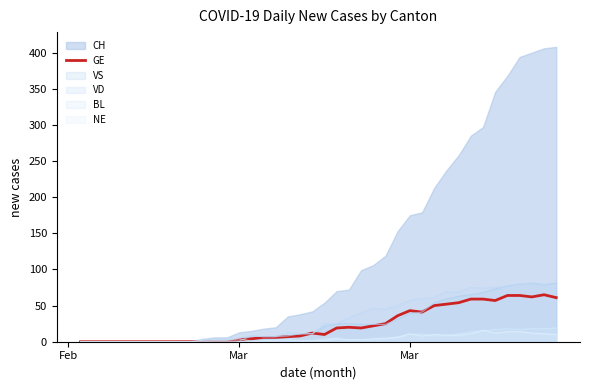

Reading left to right, list all the values displayed in this chart.

0	0	0	0	0	0	0	0	0	0	0	0	0	3	4	6	6	7	8	12	10	19	20	19	22	25	36	43	41	50	52	54	59	59	57	64	64	62	65	61